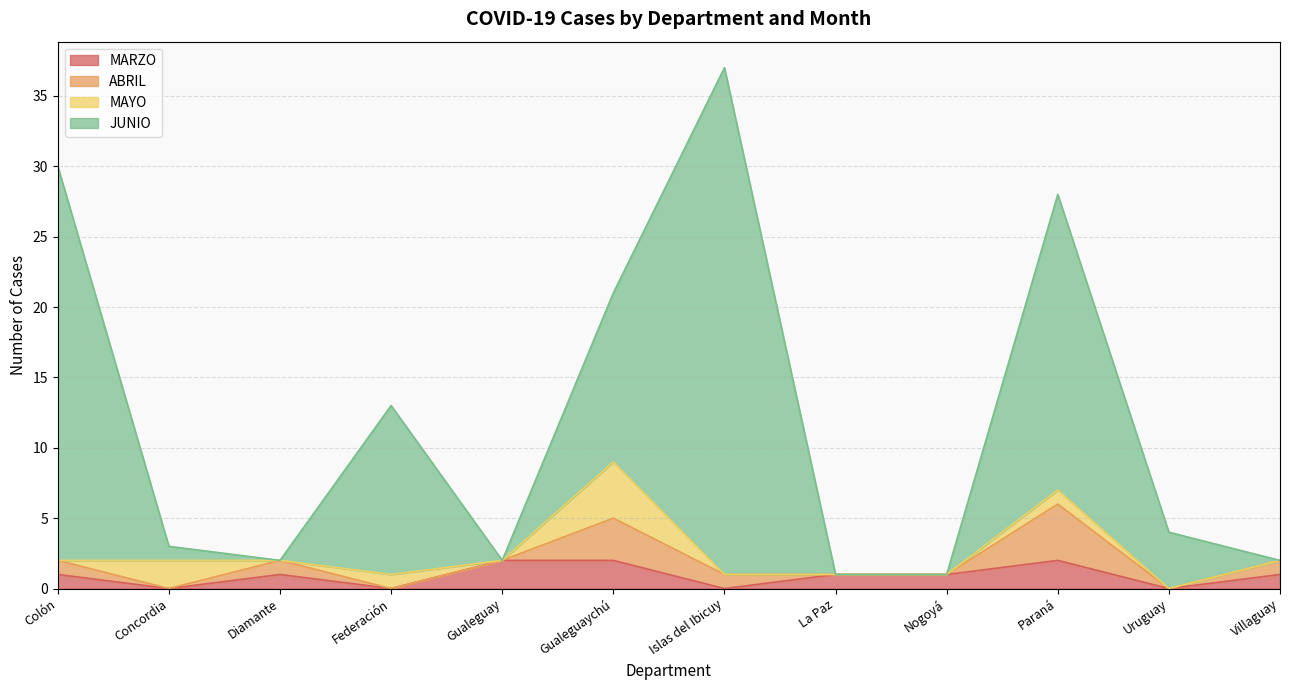

What is the highest value of the JUNIO series?

37